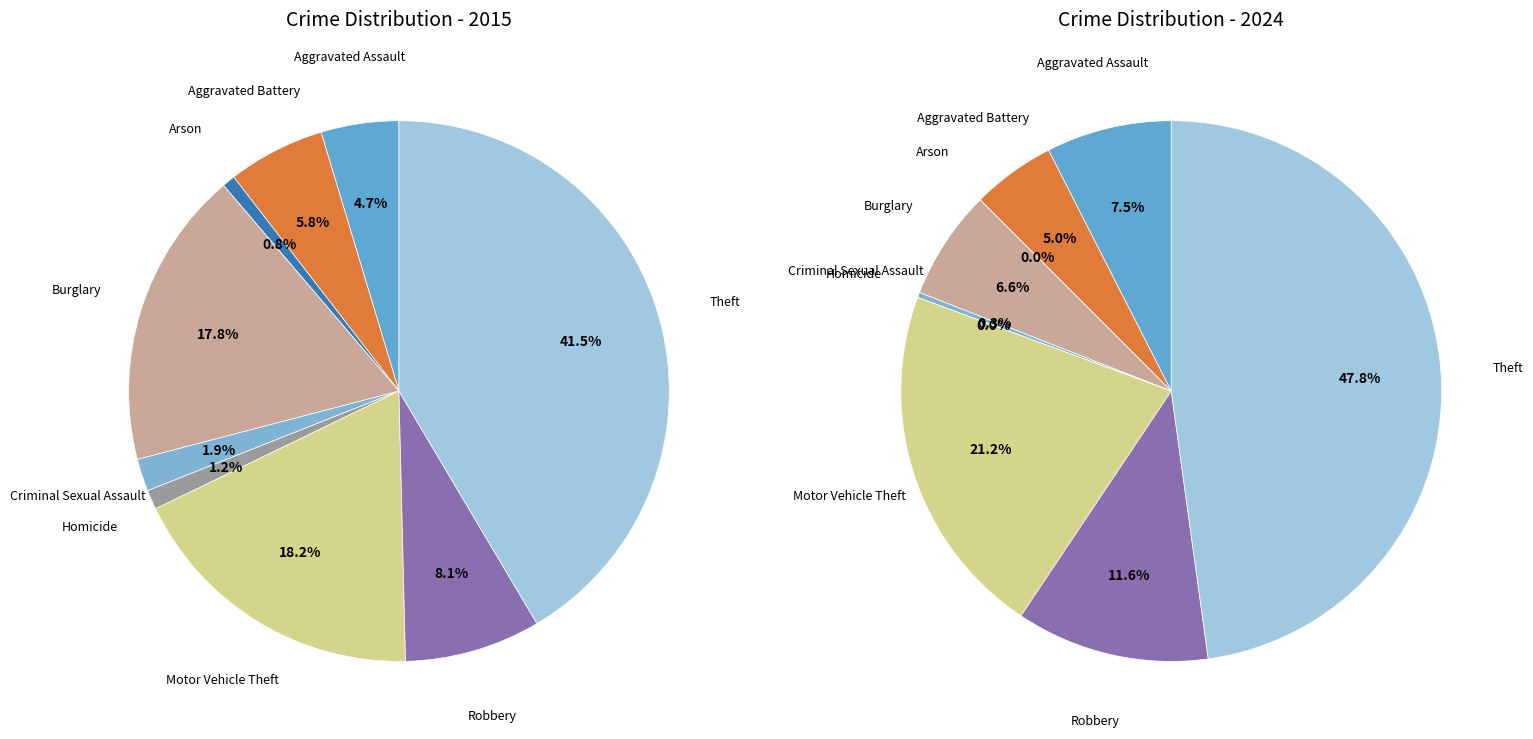

Is there a majority slice in this chart?

No